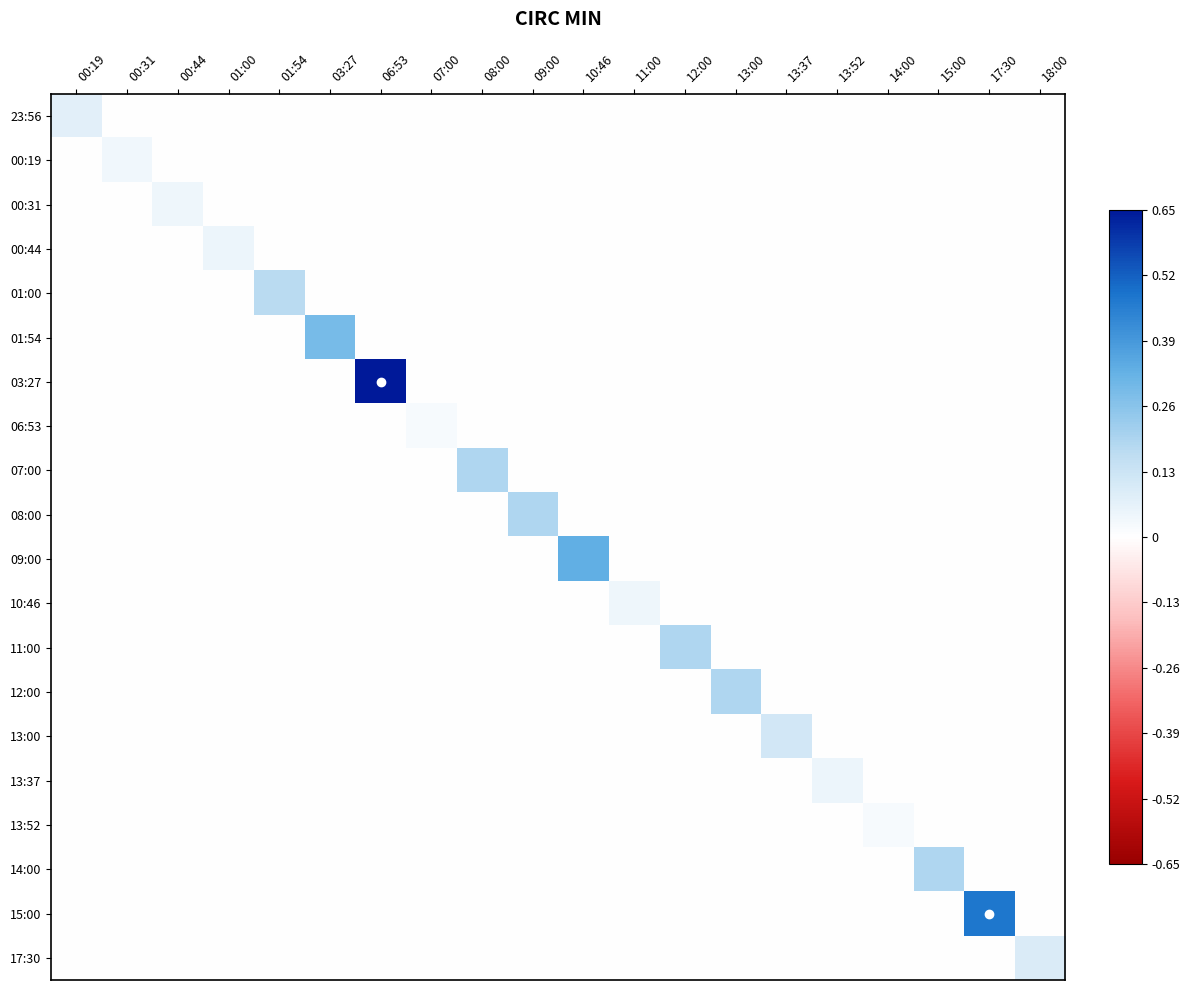

At how many categories does at least one series exceed 0?

20